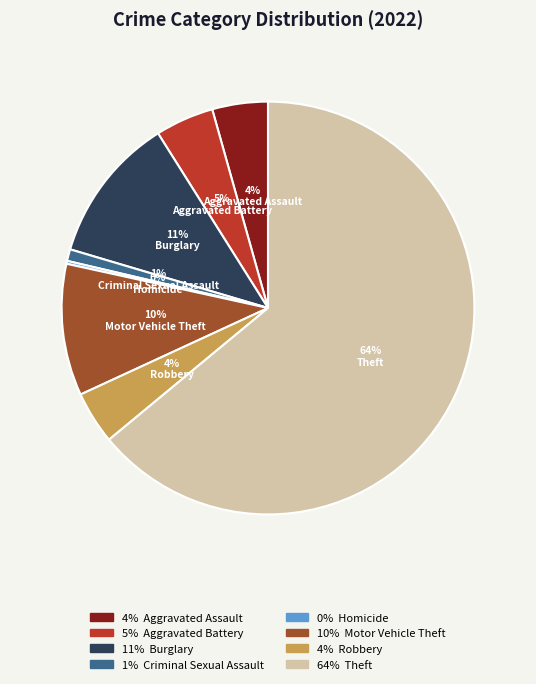

Is there a majority slice in this chart?

Yes